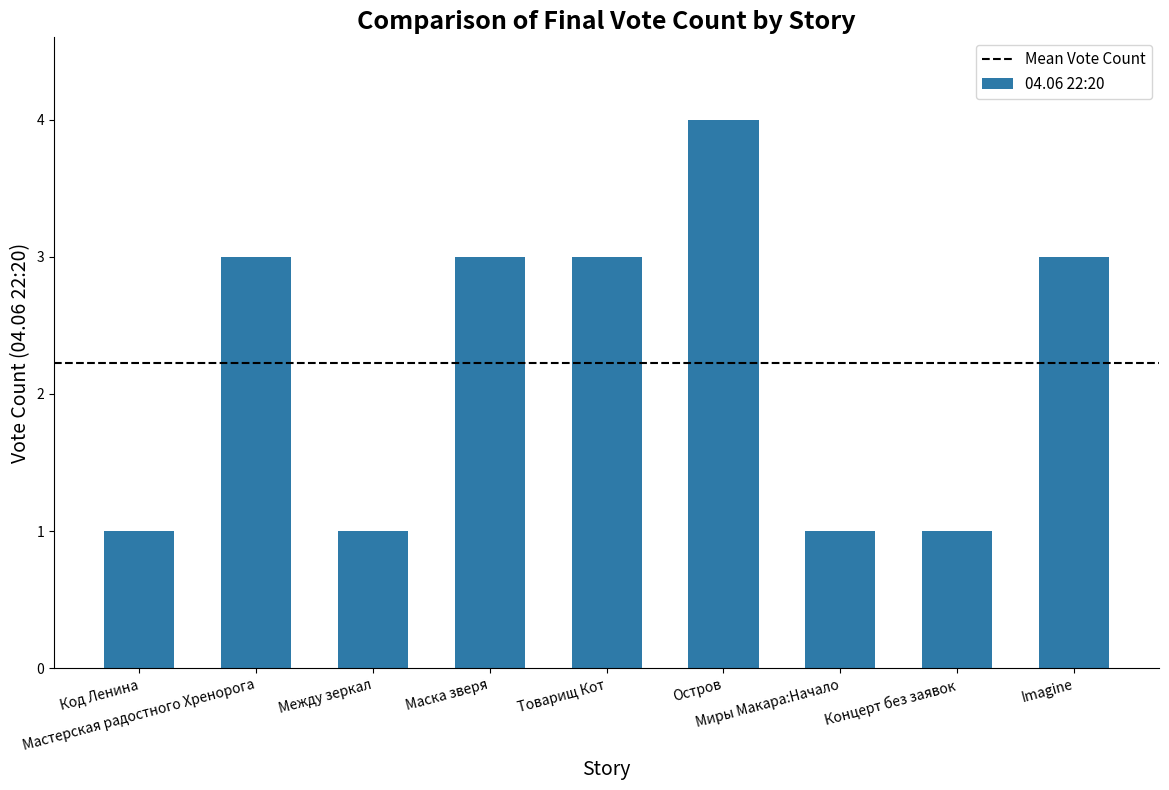

Between Концерт без заявок and Маска зверя, which is larger?

Маска зверя